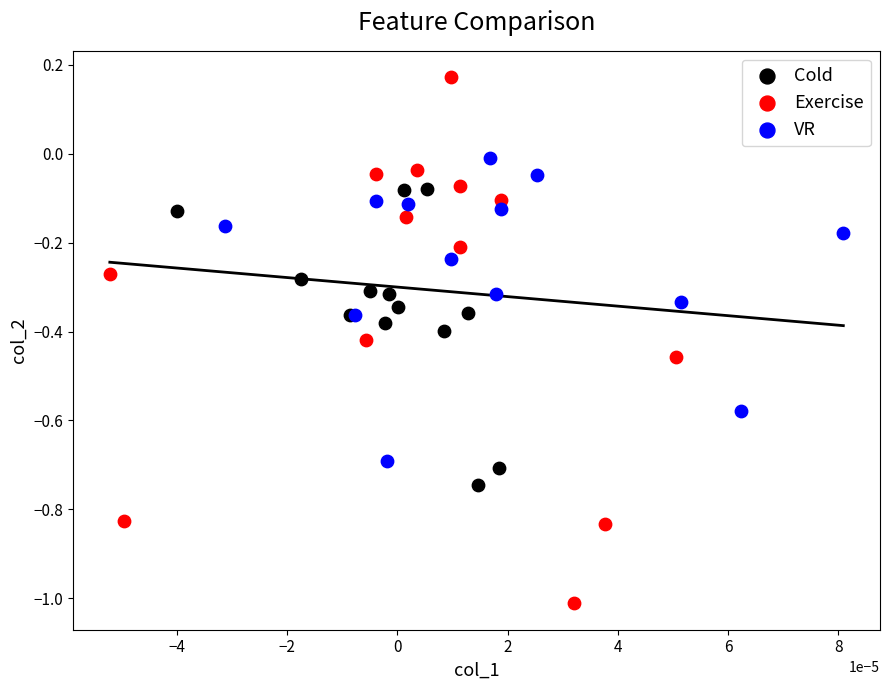

Which series has the largest Y range (max minus min)?

Exercise